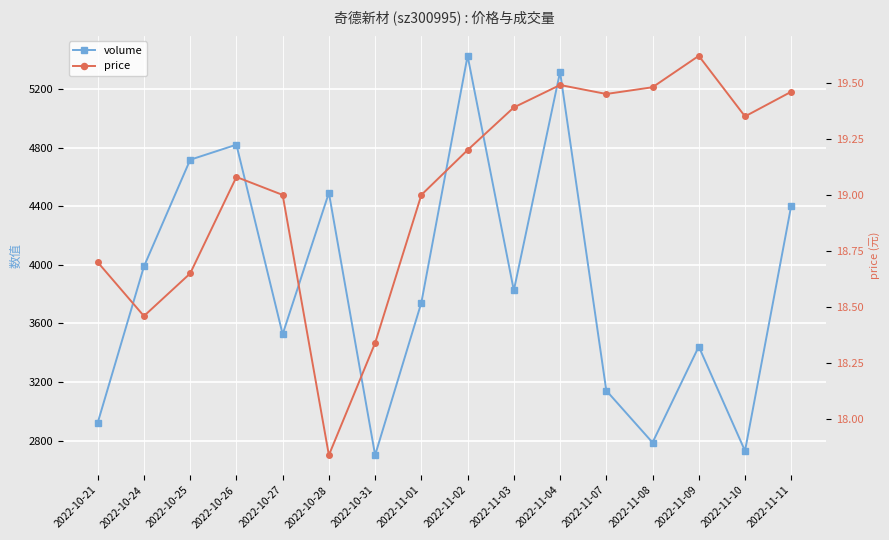

Rank the series by their average value, from highest to lowest.

volume, price